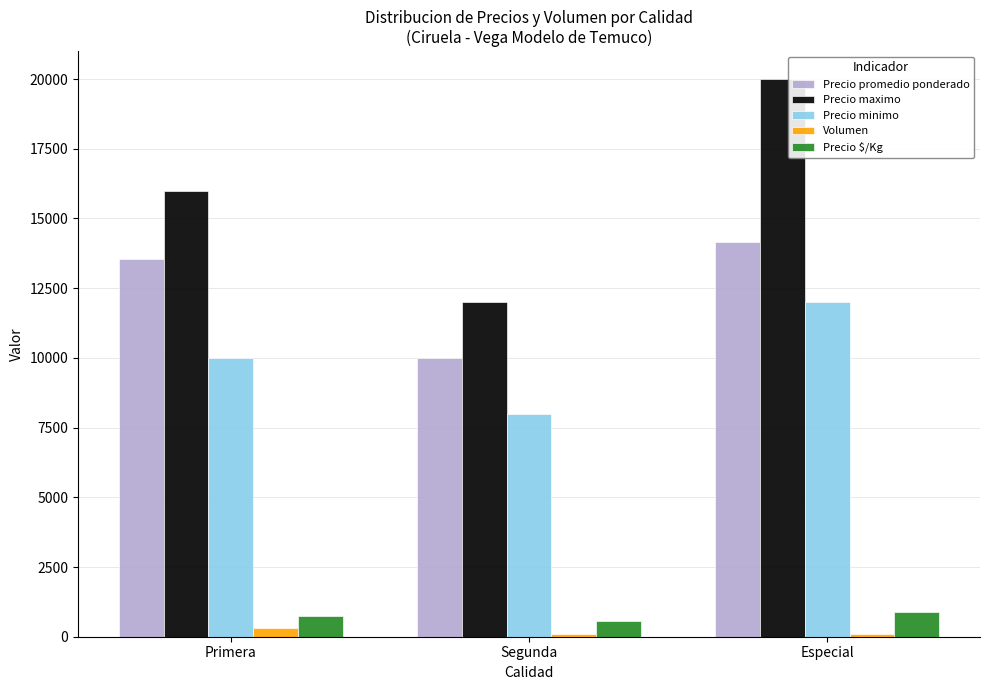

What are all the series names shown in the legend?

Precio promedio ponderado, Precio maximo, Precio minimo, Volumen, Precio $/Kg